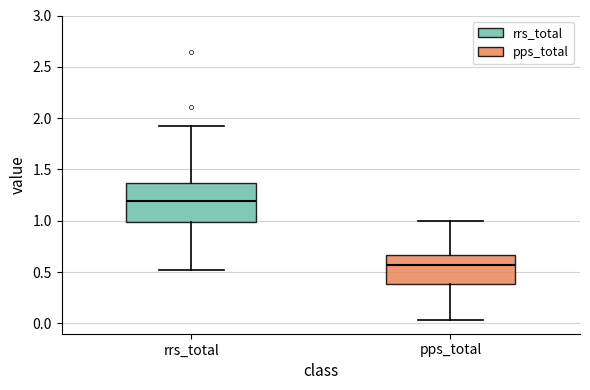

Which box is the tallest, from its lower edge to its upper edge?

rrs_total